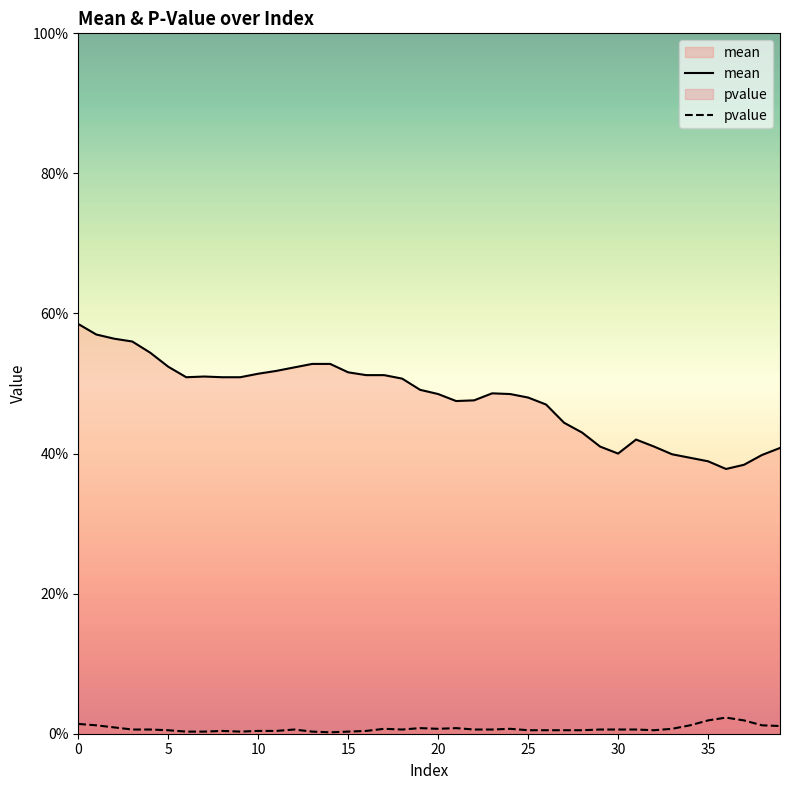

What is the average value of the mean series?

0.5